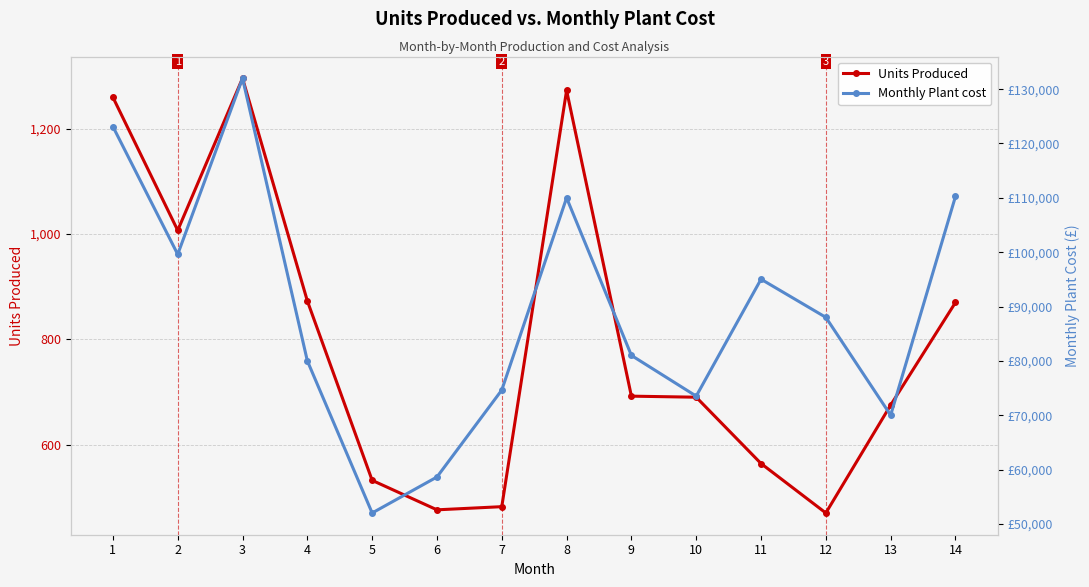

The Units Produced series shows 994 at 9. True or false?

False